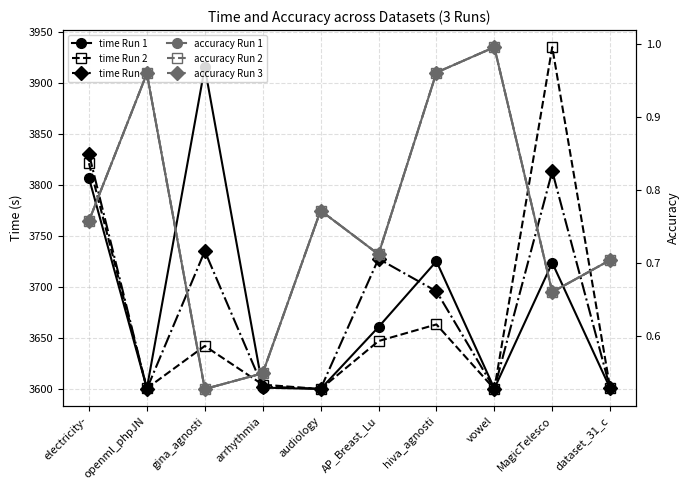

What is the label of the 10th point from the right?

electricity-